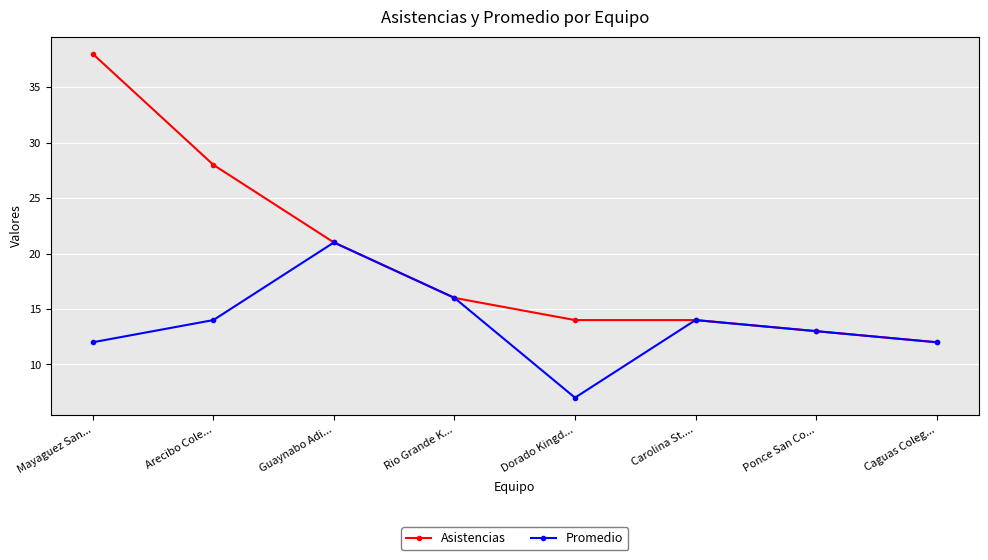

Which series changed the most between Arecibo Cole... and Dorado Kingd...?

Asistencias